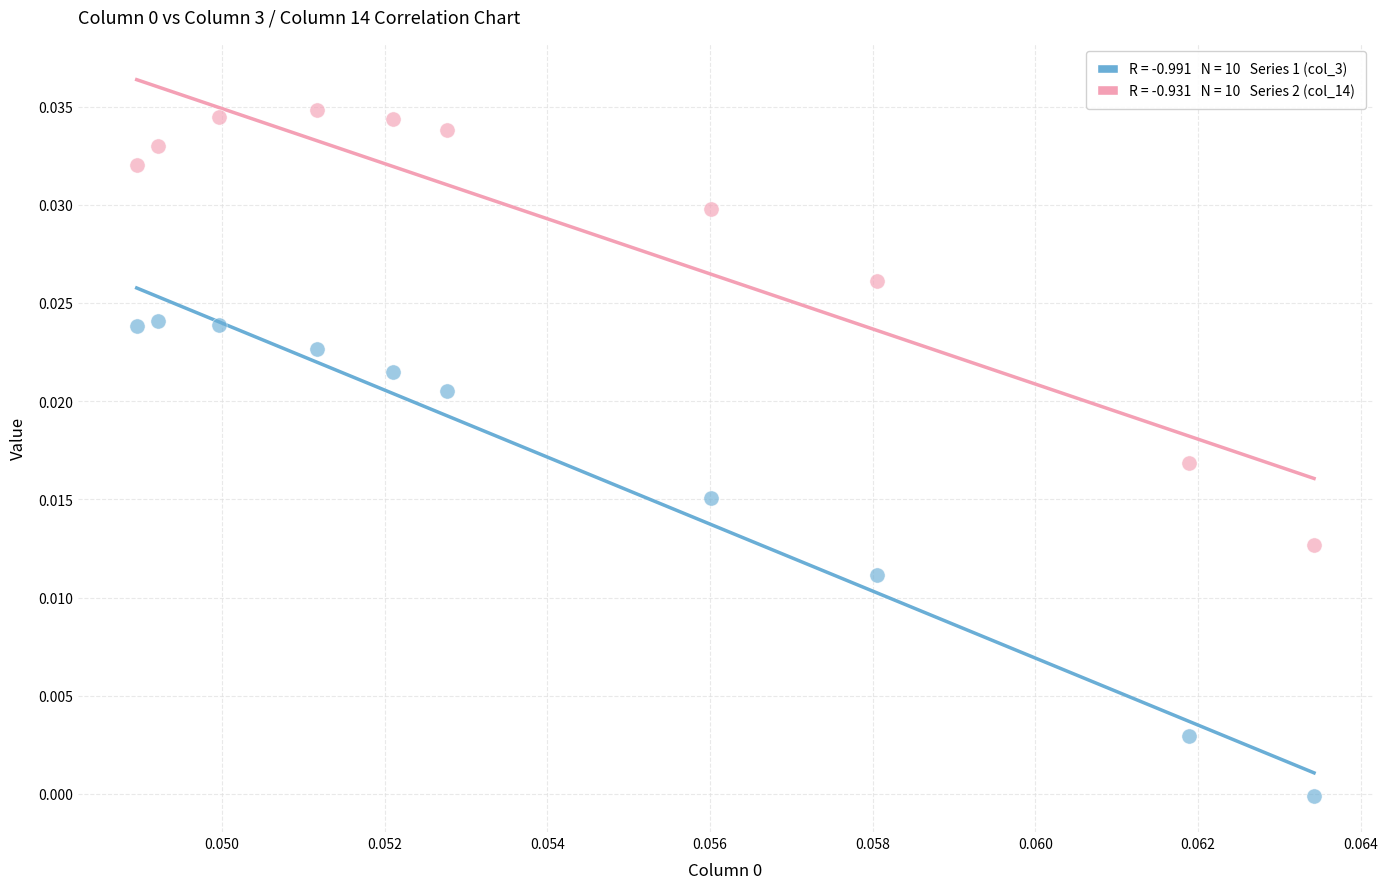

How many points are shown in the scatter plot?

20